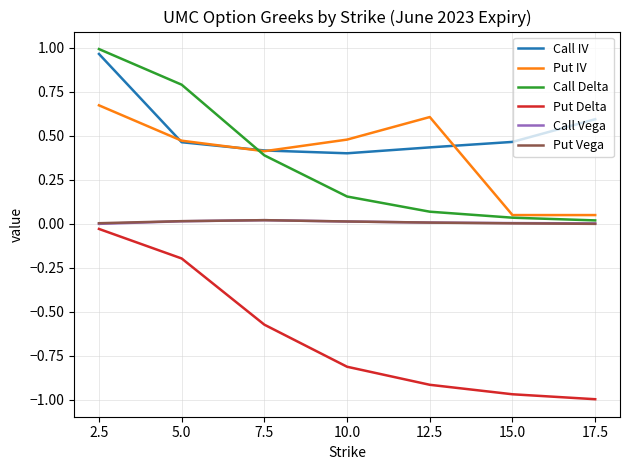

Which series has the largest range (max minus min)?

Call Delta